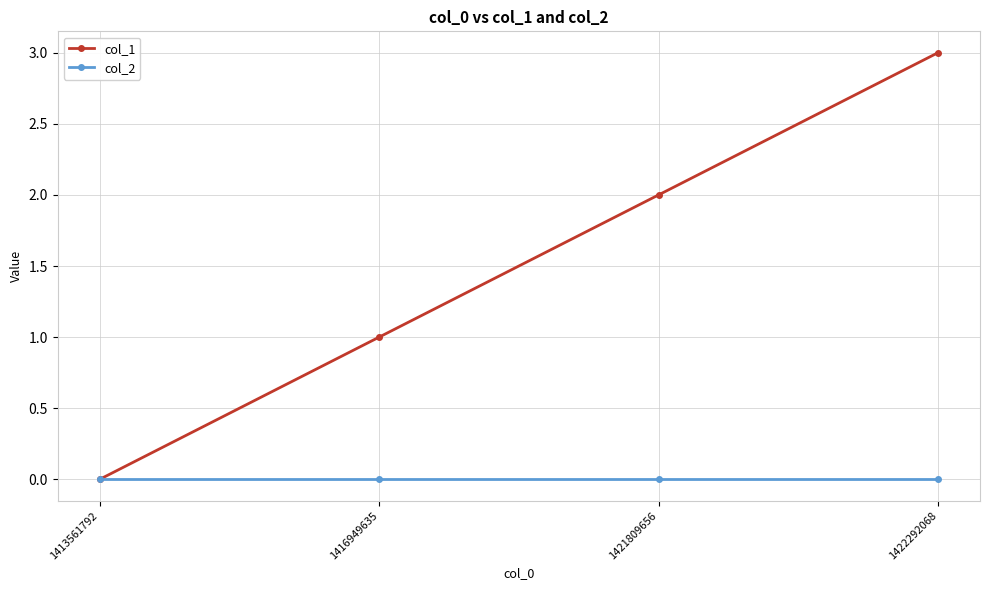

How many col_1 values are between 1 and 3?

3